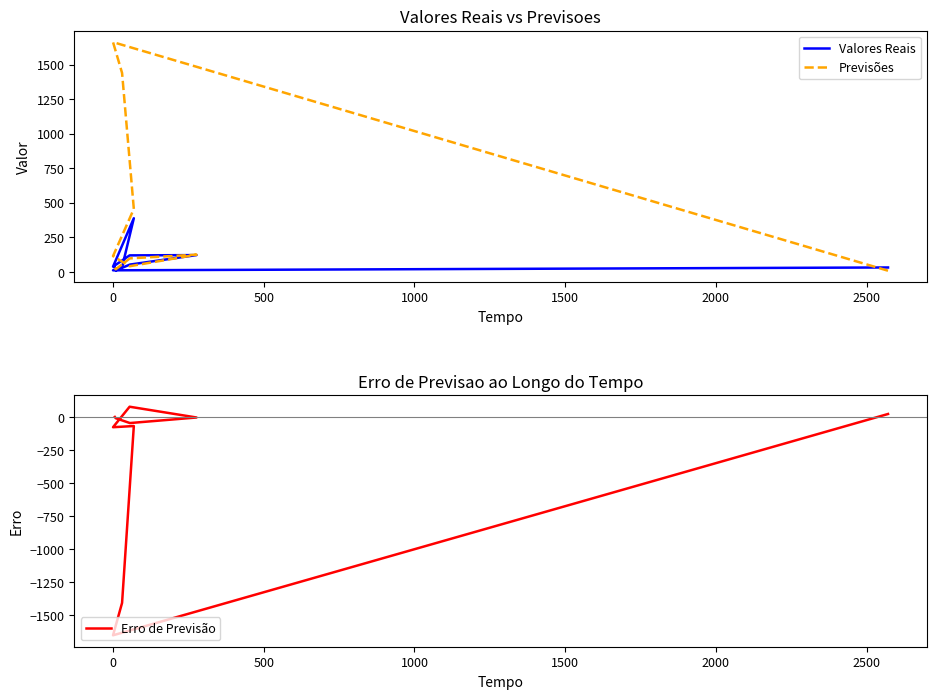

Rank the series by their average value, from highest to lowest.

Previsões, Valores Reais, Erro de Previsão